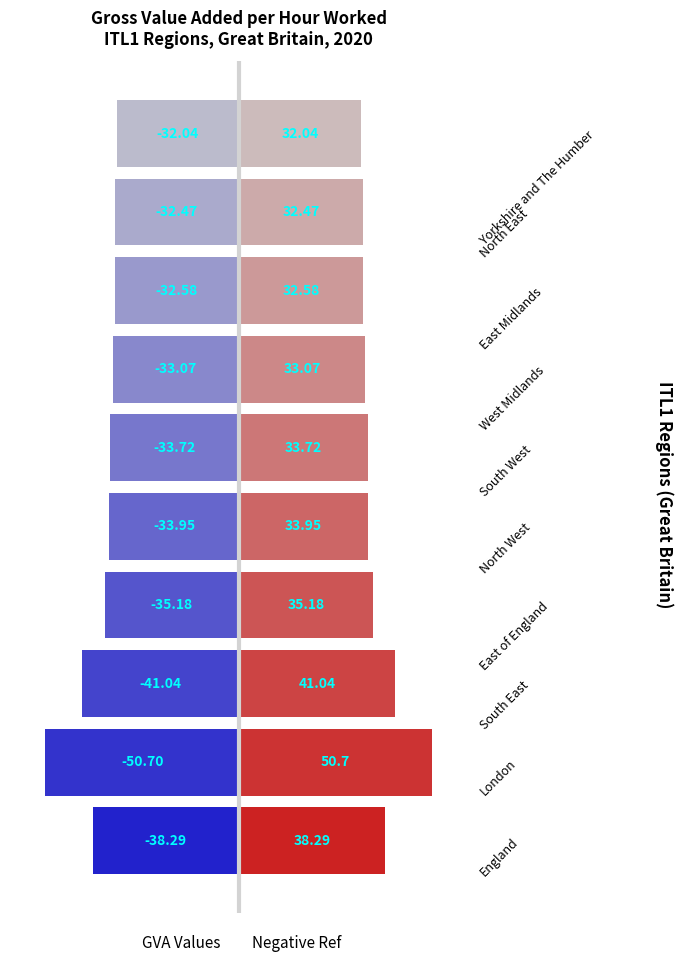

The GVA per hour worked series shows 50.0 at Yorkshire and The Humber. True or false?

False